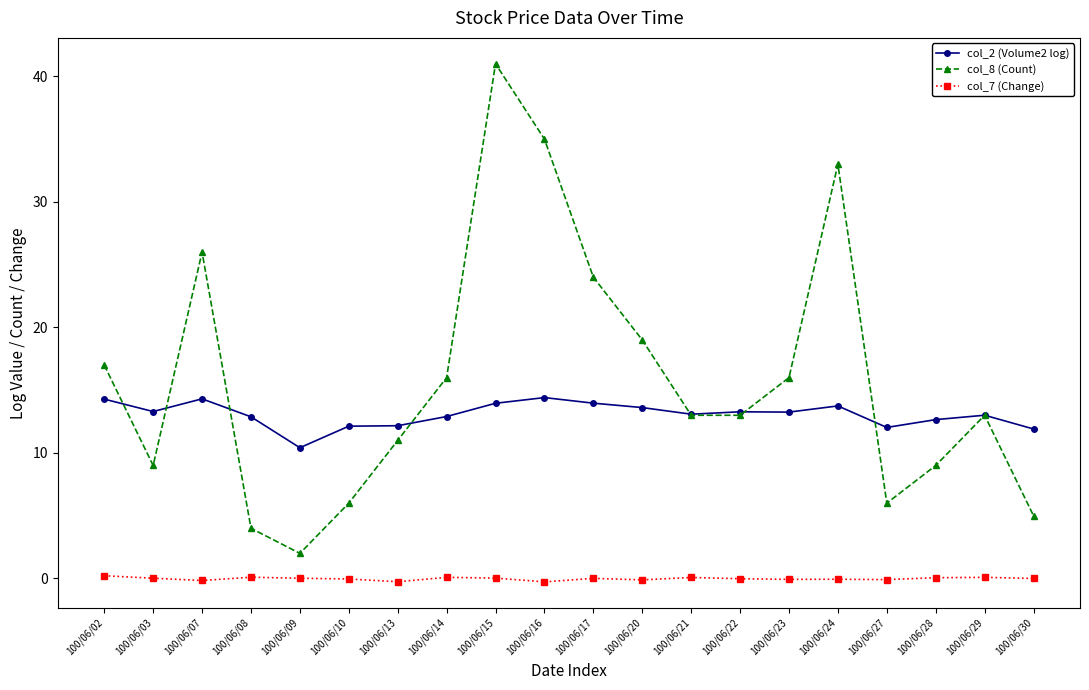

Count the number of categories in the chart.

20